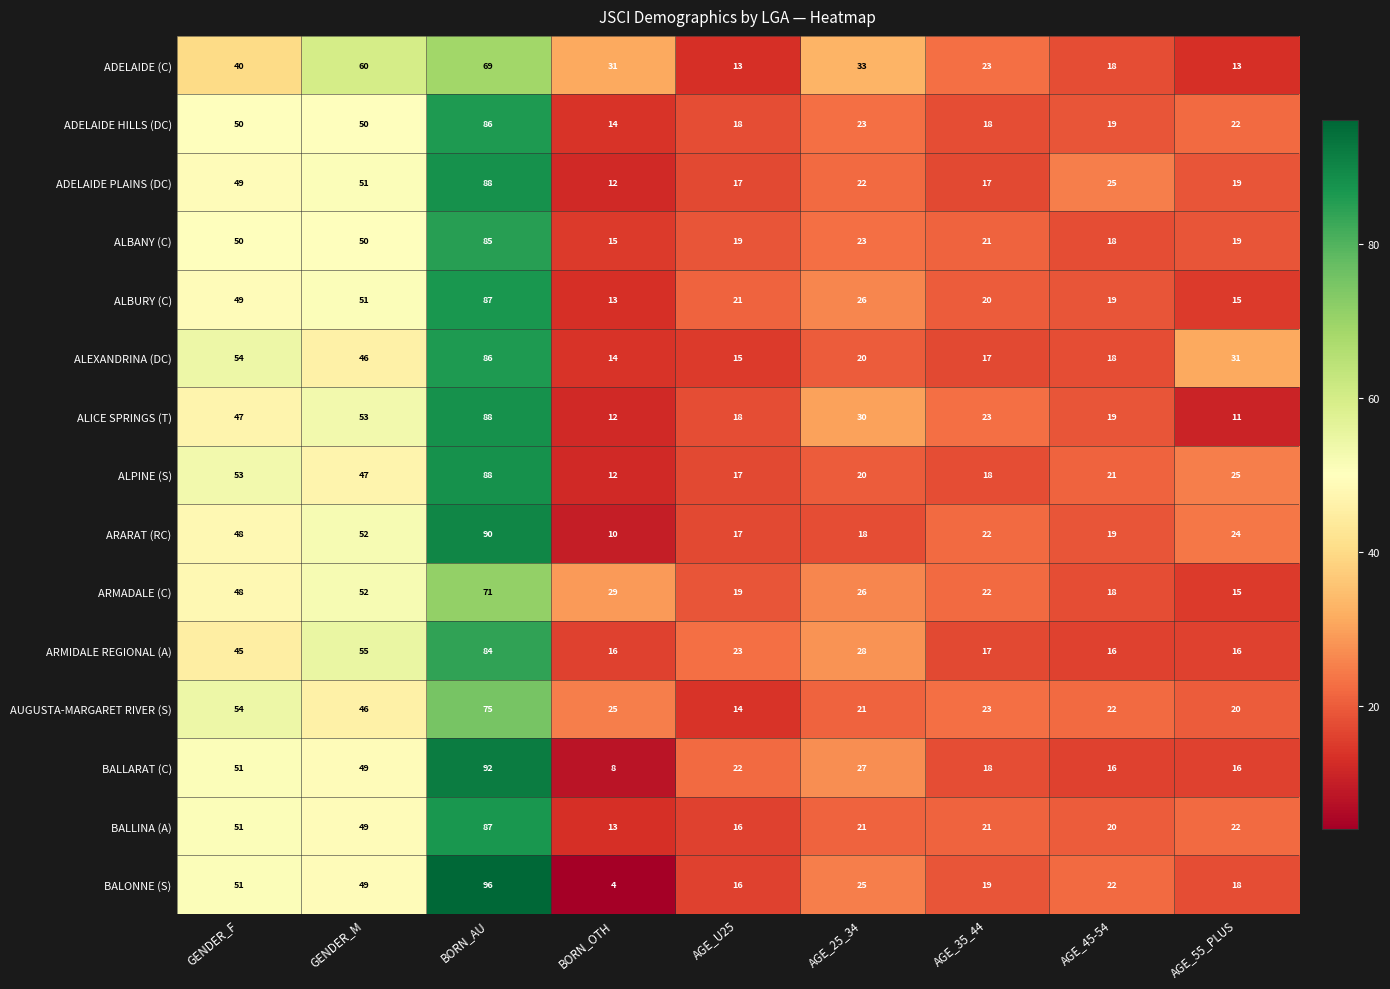

Which category has the lowest value across all series?

BORN_OTH